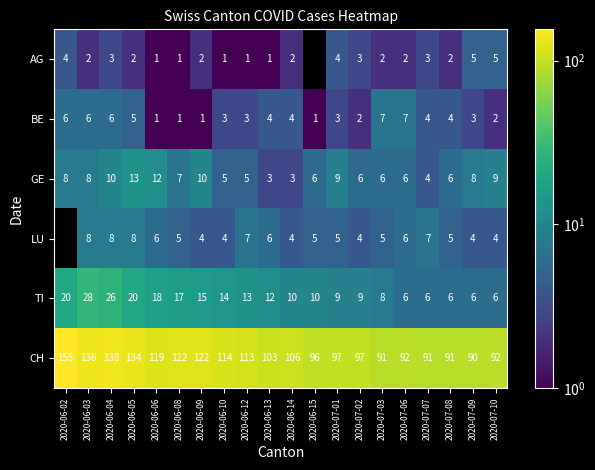

How many data points in TI are less than 12?

10